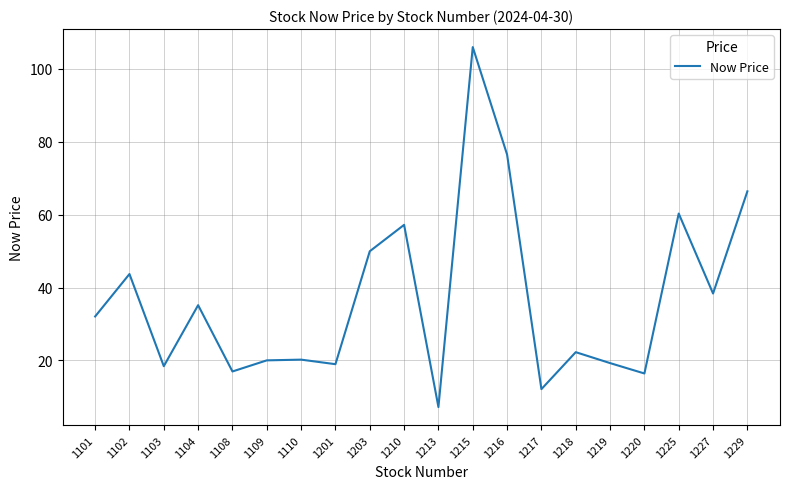

At which category does the chart reach its peak across all series?

1215